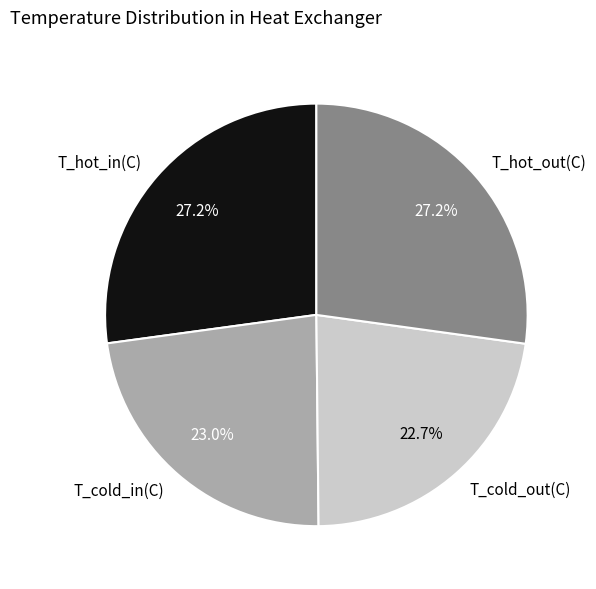

Does T_hot_in(C) account for over 50% of the chart?

No